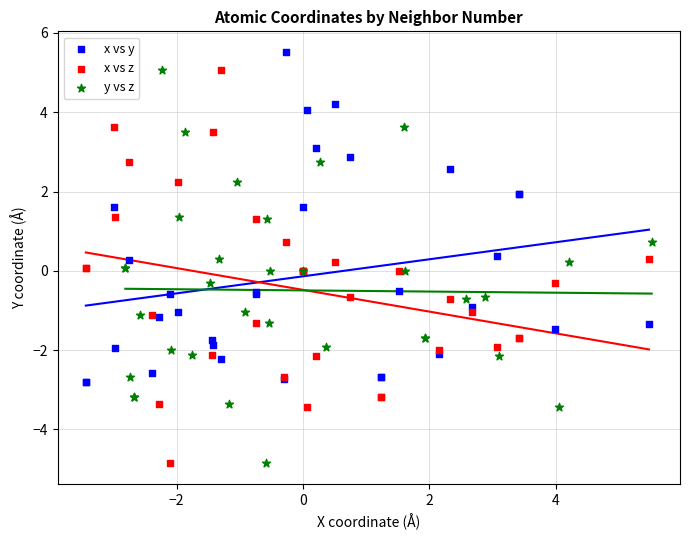

Which series contains the highest Y value?

x vs y